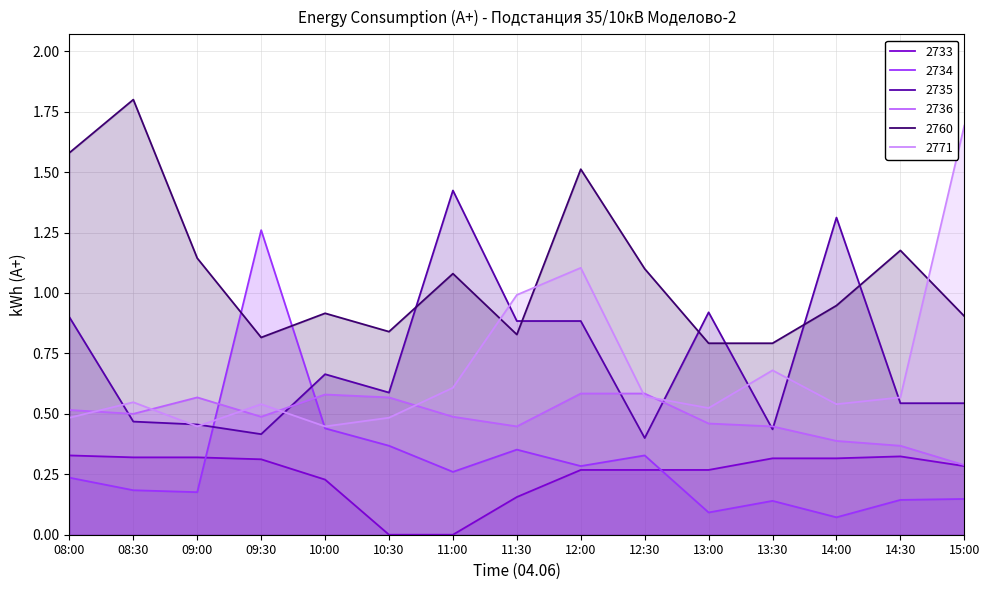

True or false: 2771 has a value of 0.5 at 08:30.

True